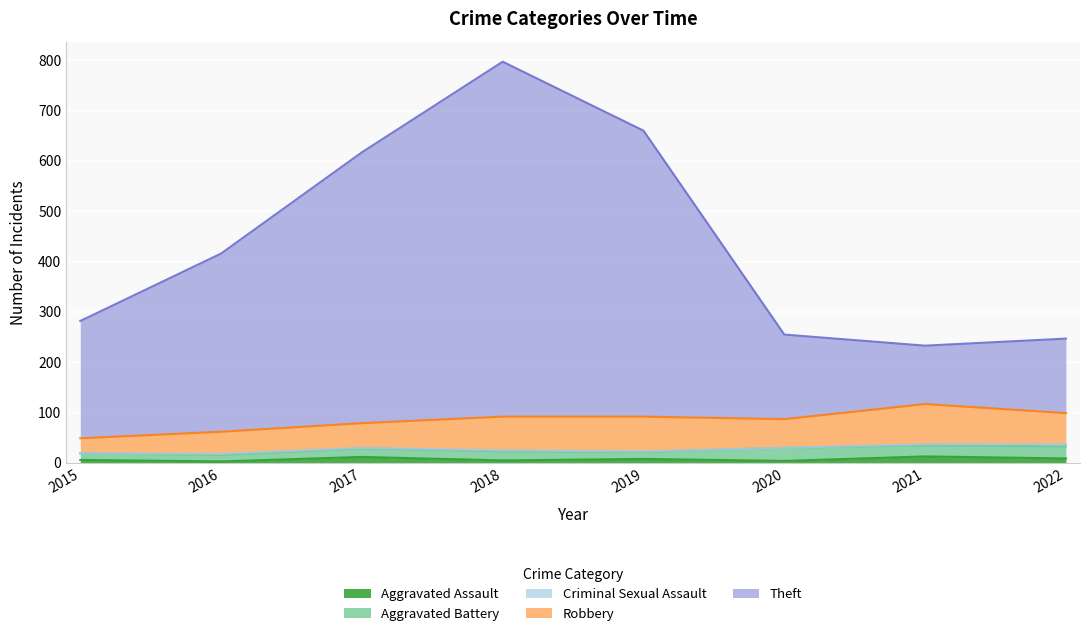

What is the difference between the maximum and second lowest values in the Criminal Sexual Assault series?

4